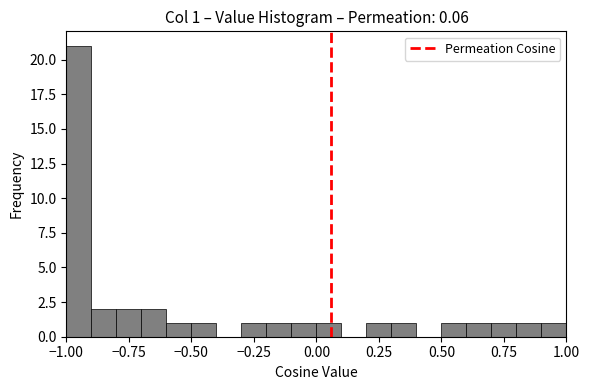

Read against the x-axis, roughly where is the centre of the tallest bar?

-0.95